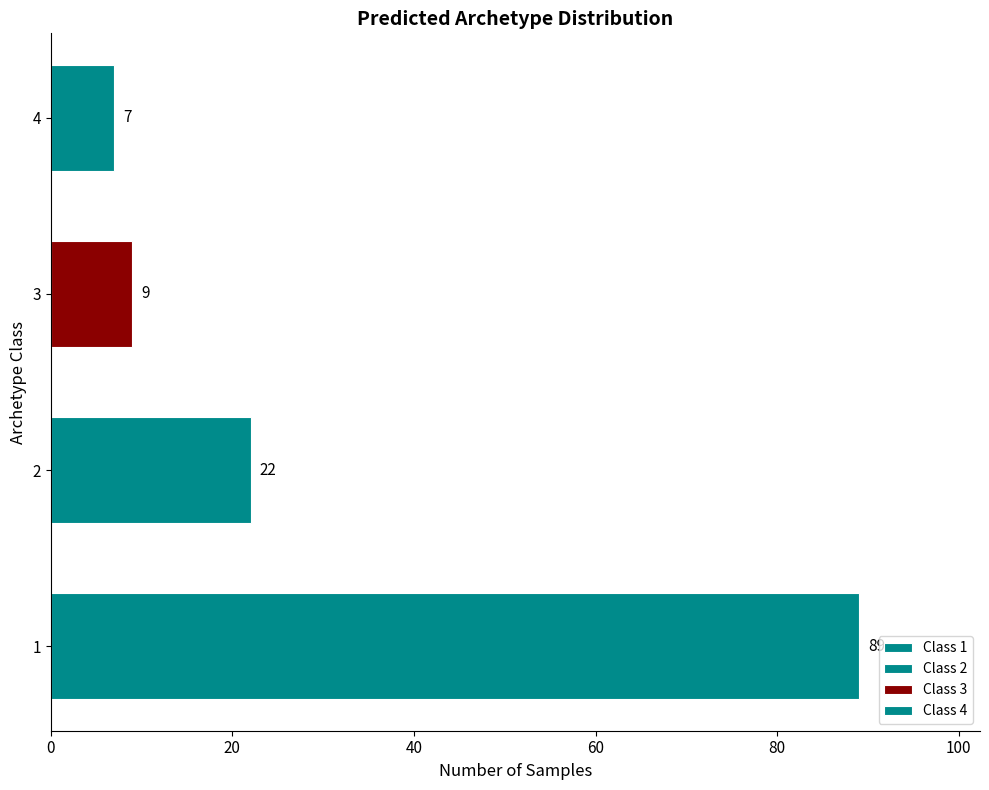

Reading left to right, transcribe all the data shown in this chart.

89	22	9	7